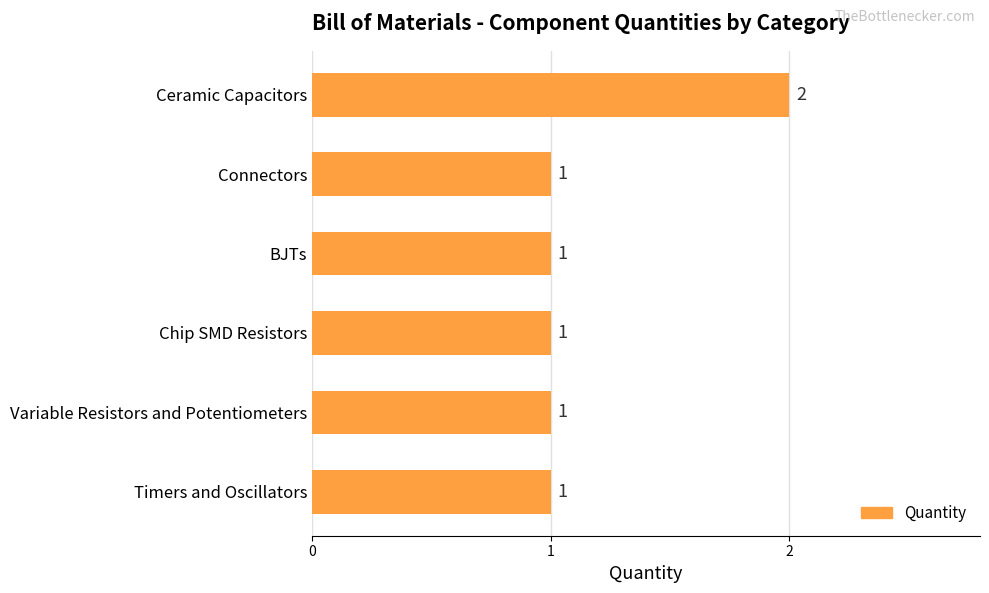

Approximately how many times larger is the value at Timers and Oscillators compared to Ceramic Capacitors?

0.5